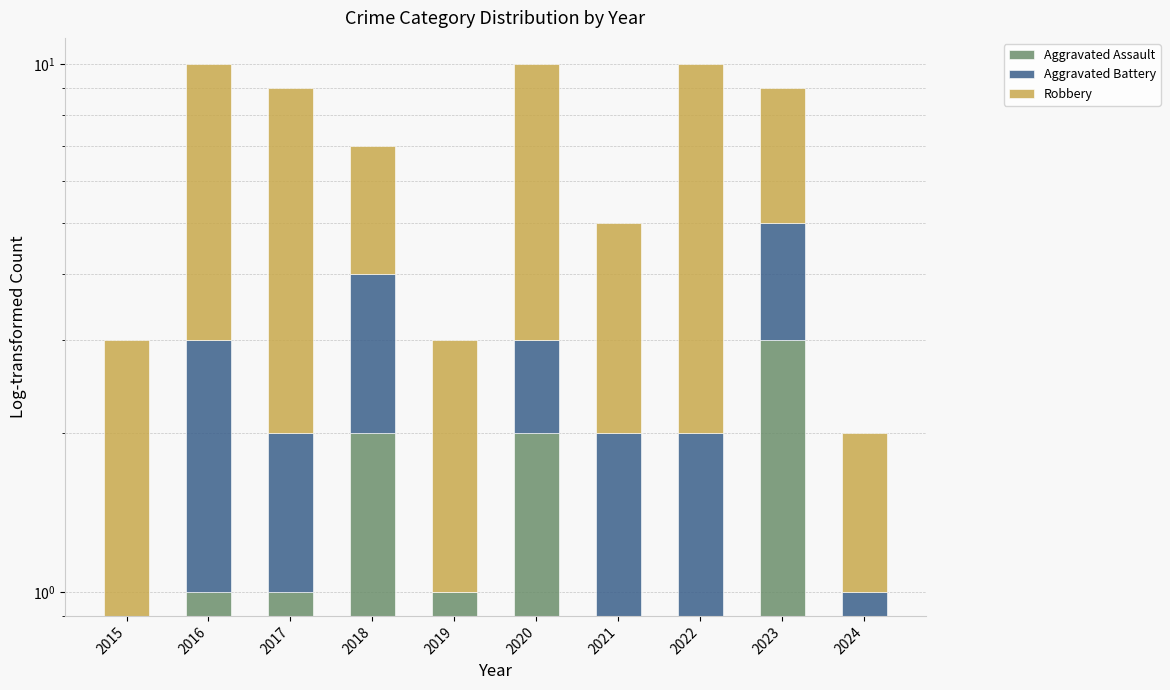

What is the value of the Aggravated Battery bar at the 8th from the left?

2